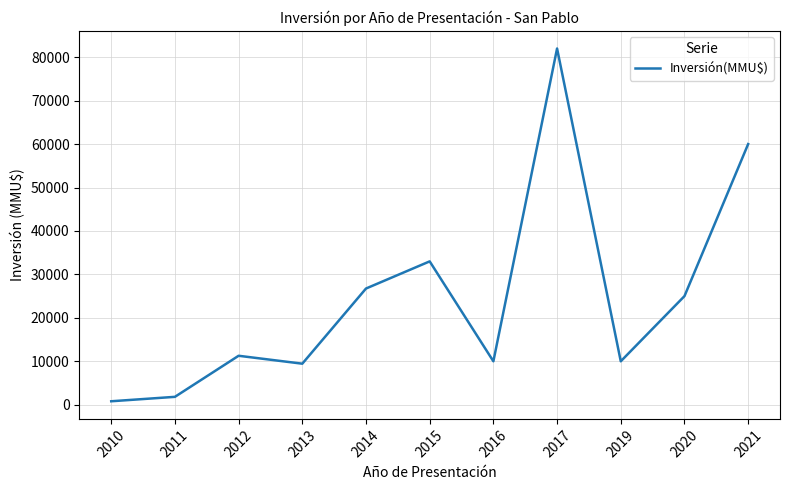

At which label is the value closest to 41400?

2015